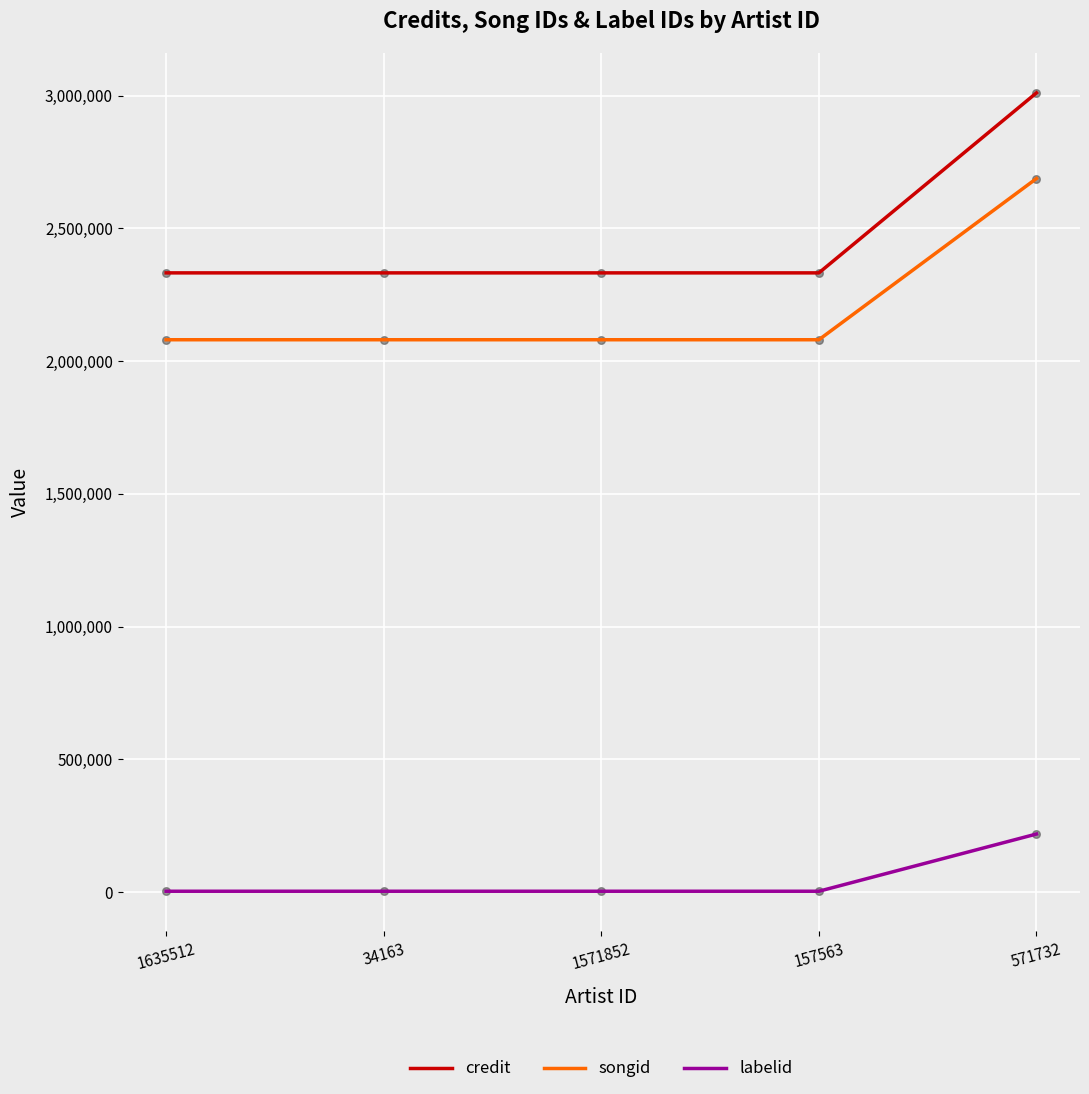

Rank the series at 1571852 from lowest to highest value.

labelid, songid, credit